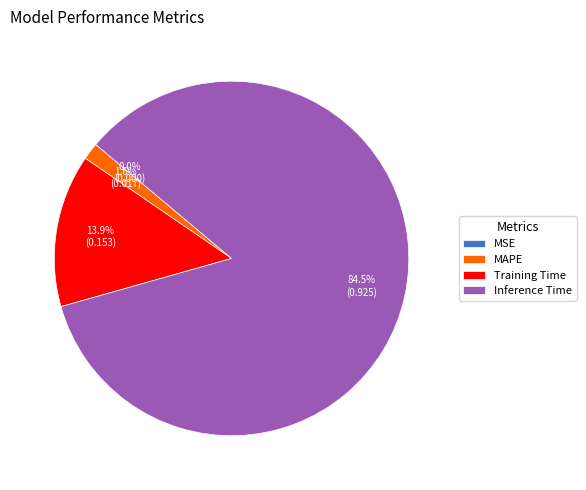

What percentage is the MAPE slice, to the nearest percent?

2%